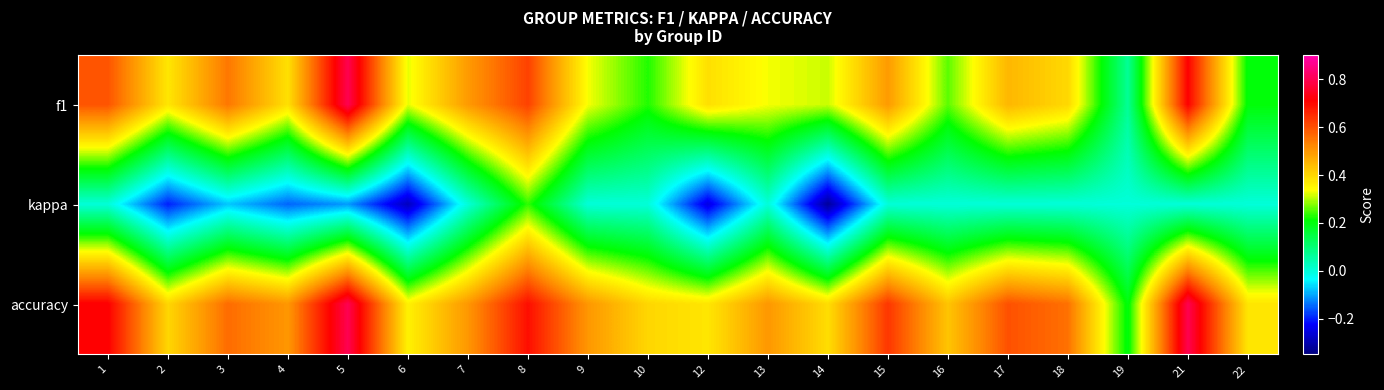

What is the greatest value displayed?

0.8